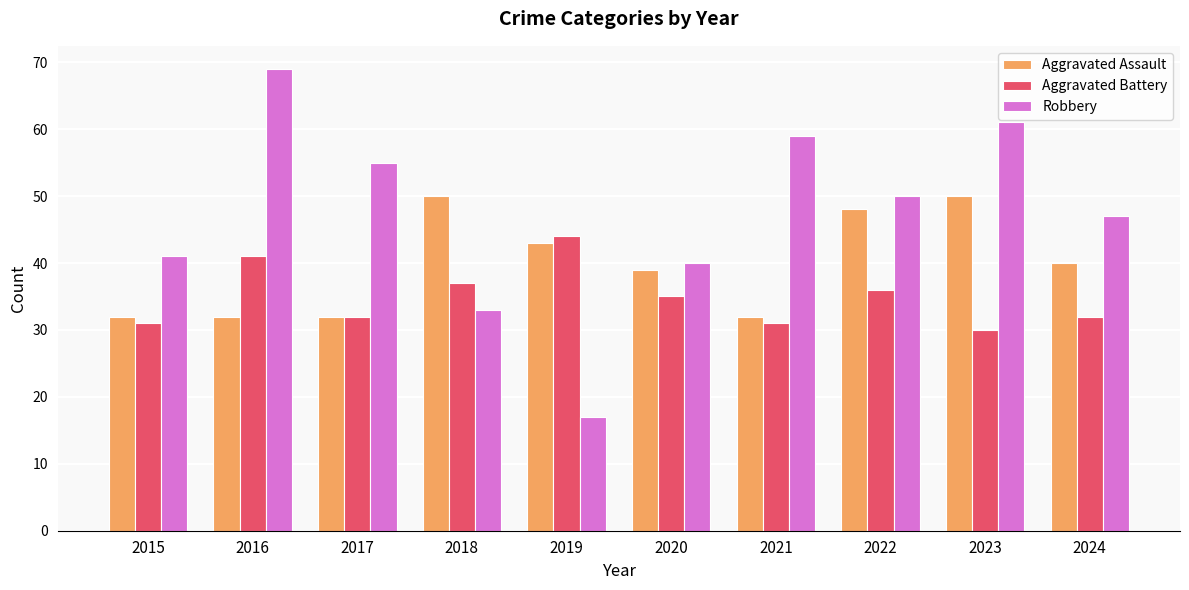

The Aggravated Assault series shows 43 at 2019. True or false?

True